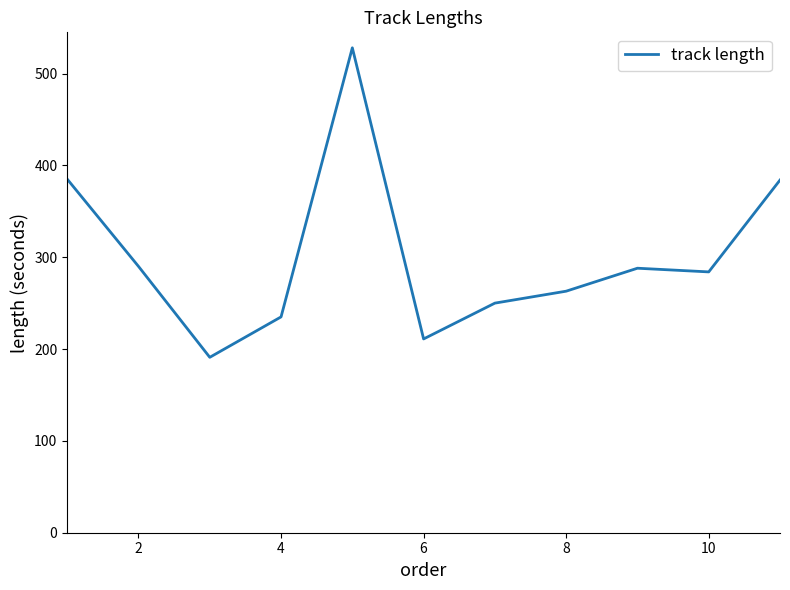

What is the average value?

301